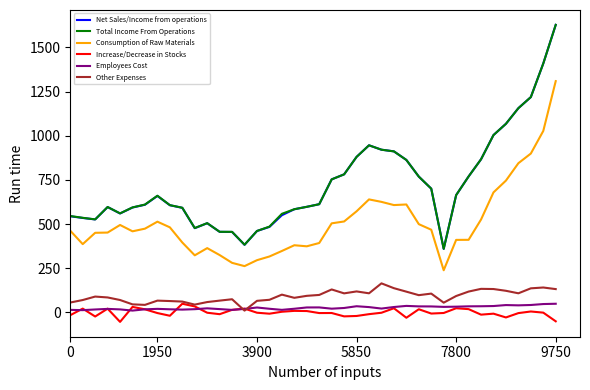

True or false: Other Expenses and Total Income From Operations cross at least once.

False